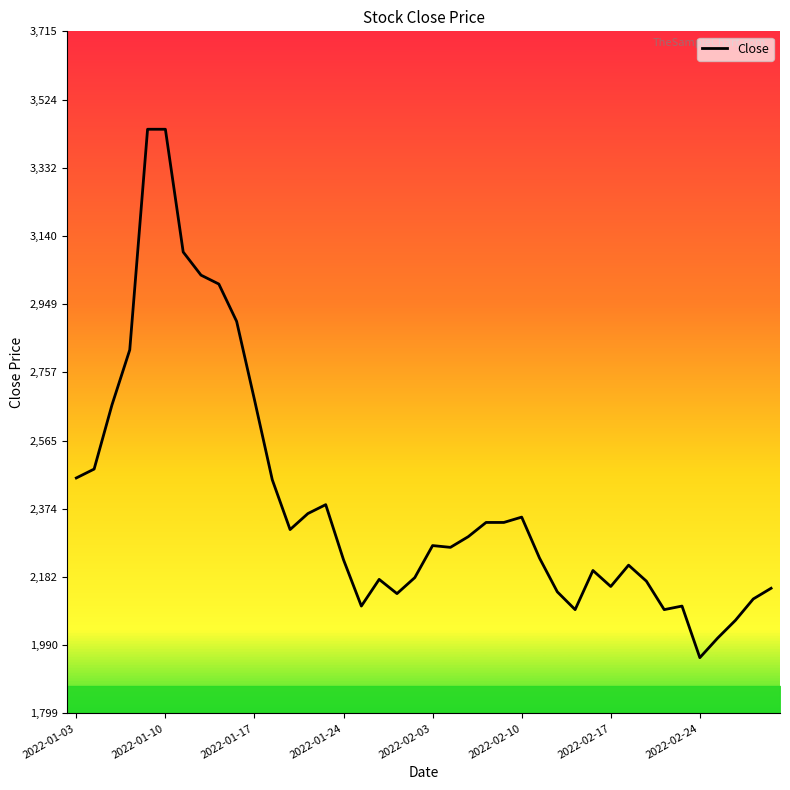

What is the greatest value displayed?

3440